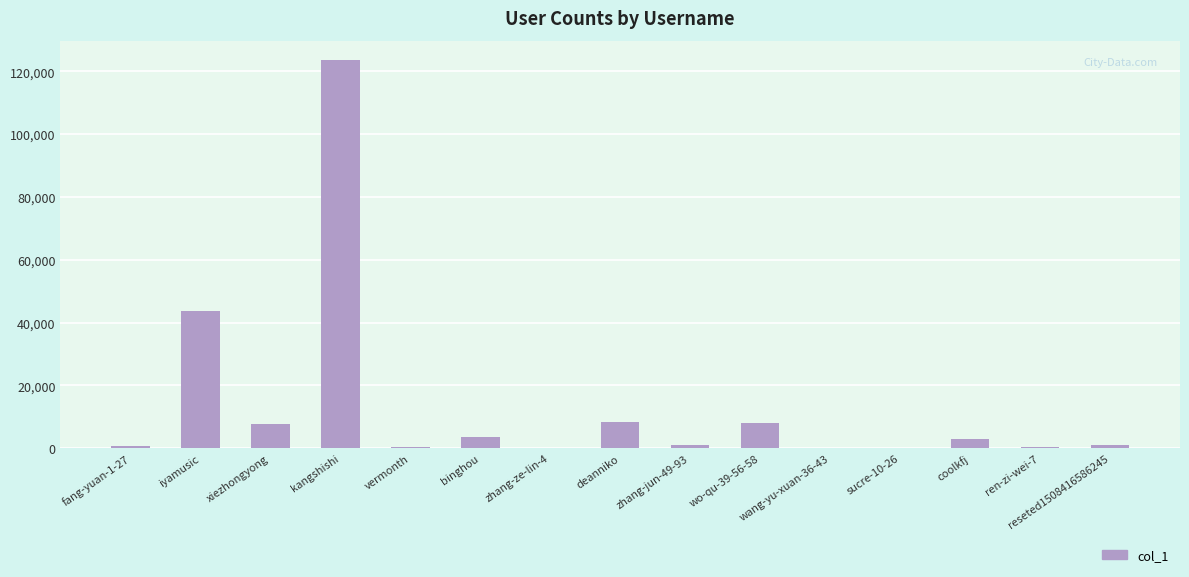

What is the change in value from fang-yuan-1-27 to deanniko?

+7634